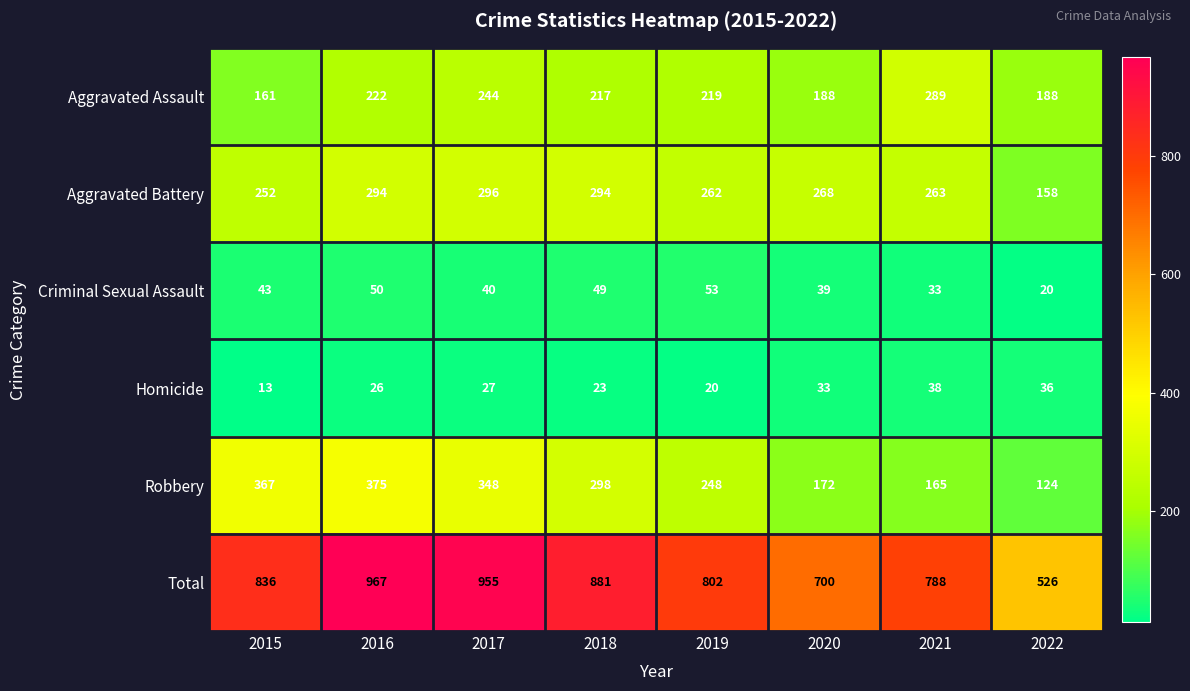

Which series has the largest total across all categories?

Total